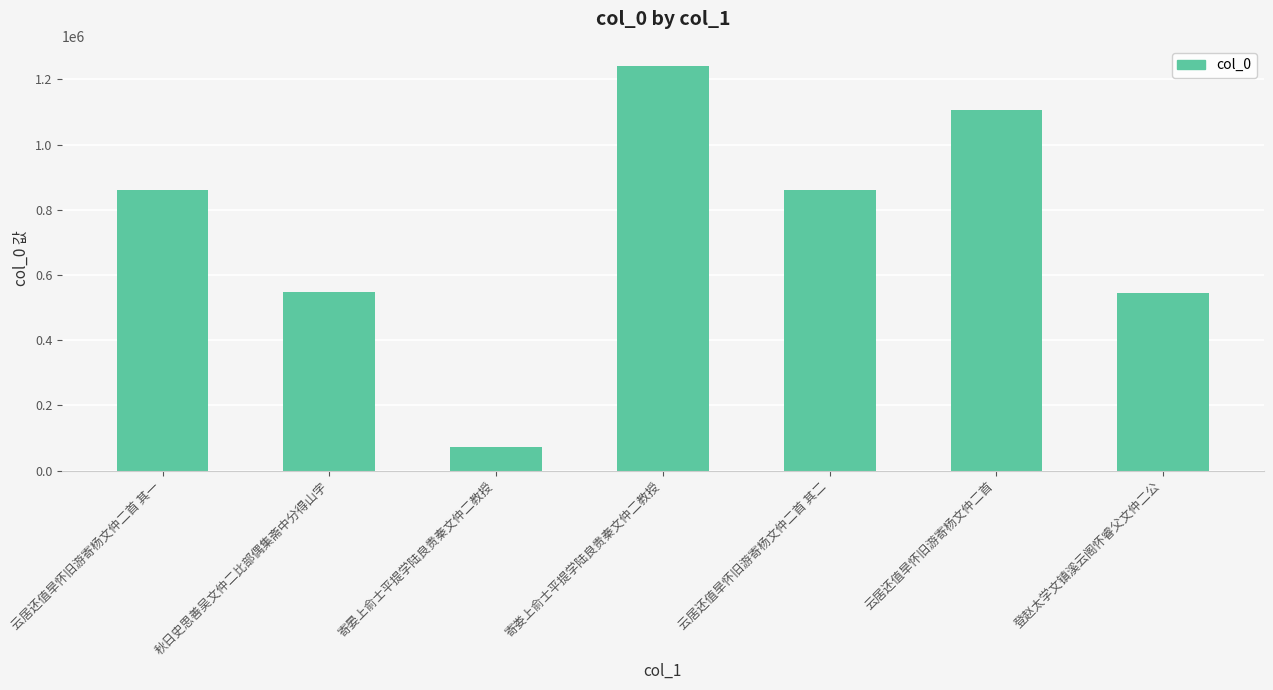

At which category does the chart reach its minimum across all series?

寄晏上俞士平提学陆良贵秦文仲二教授